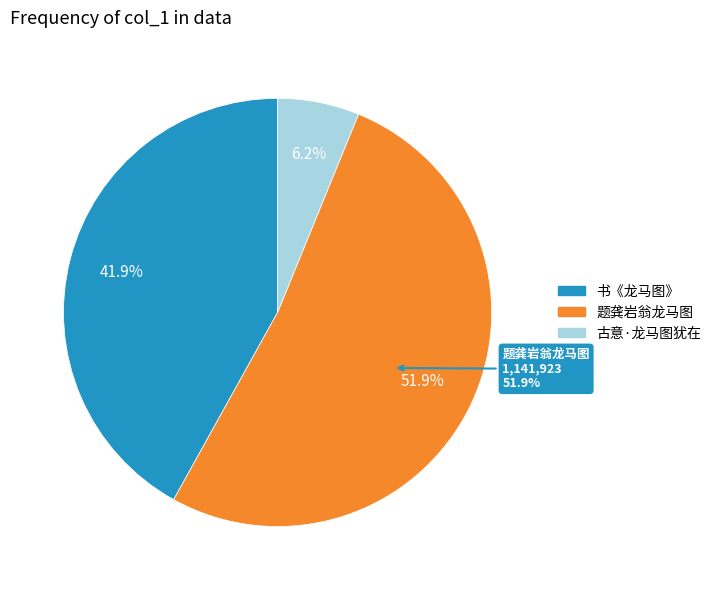

Count the number of slices in the pie.

3